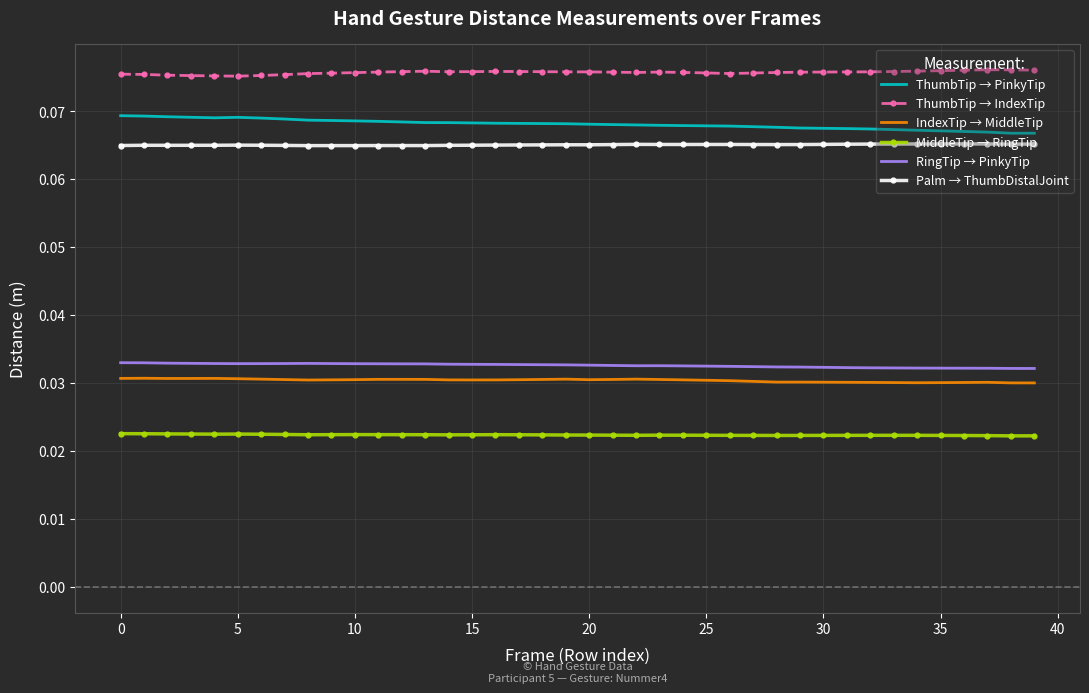

True or false: ThumbTip → PinkyTip and Palm → ThumbDistalJoint intersect in this chart.

False